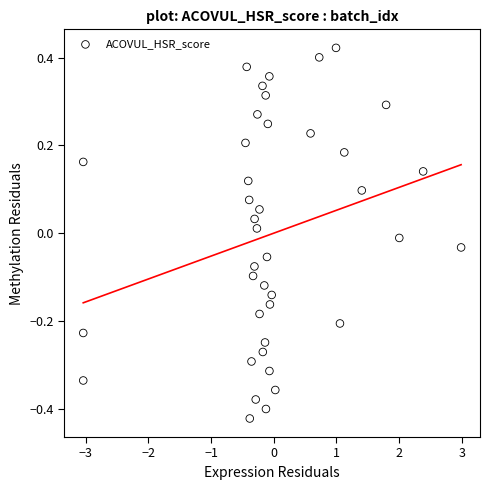

What is the range of Y values (max minus min)?

0.8